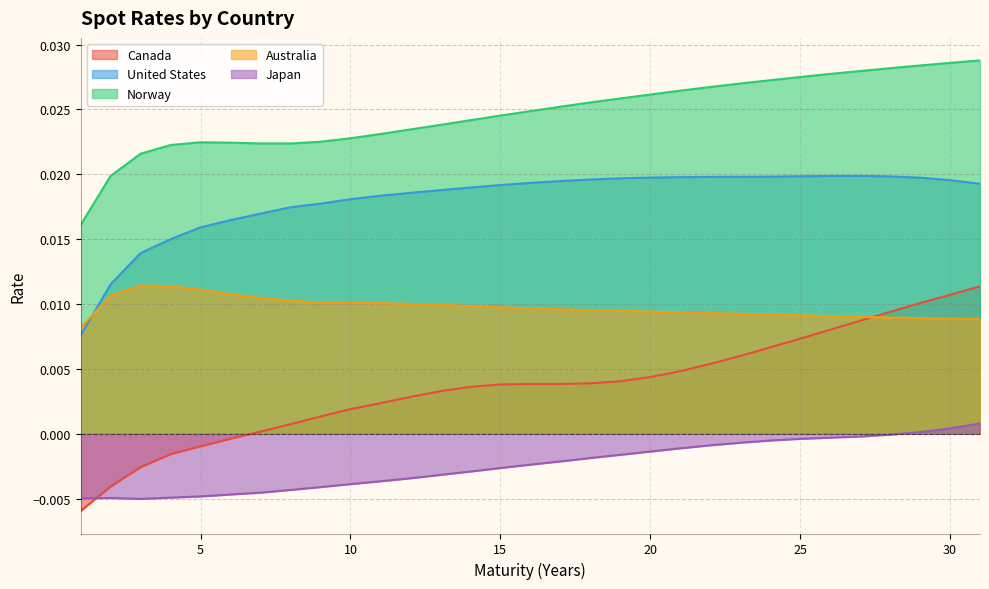

True or false: United States and Canada intersect in this chart.

False